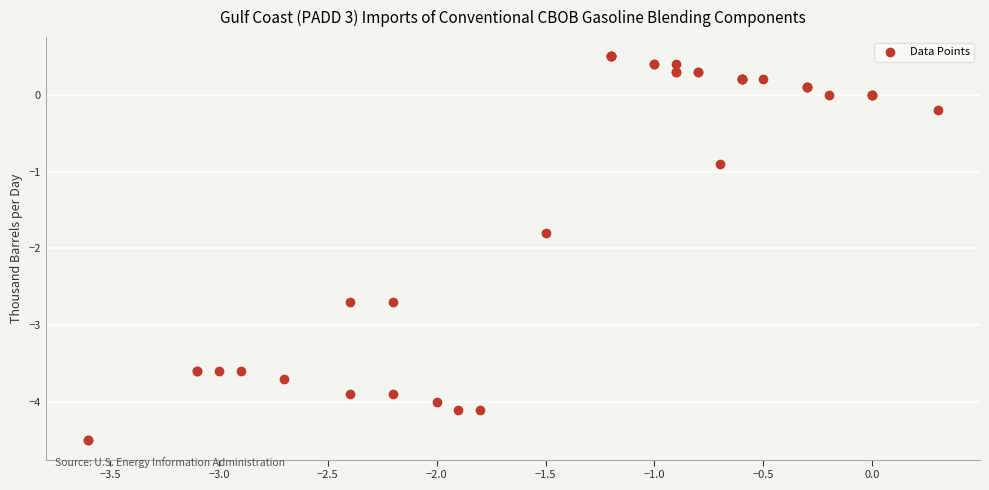

What Y value in the scatter plot is closest to -2?

-1.8